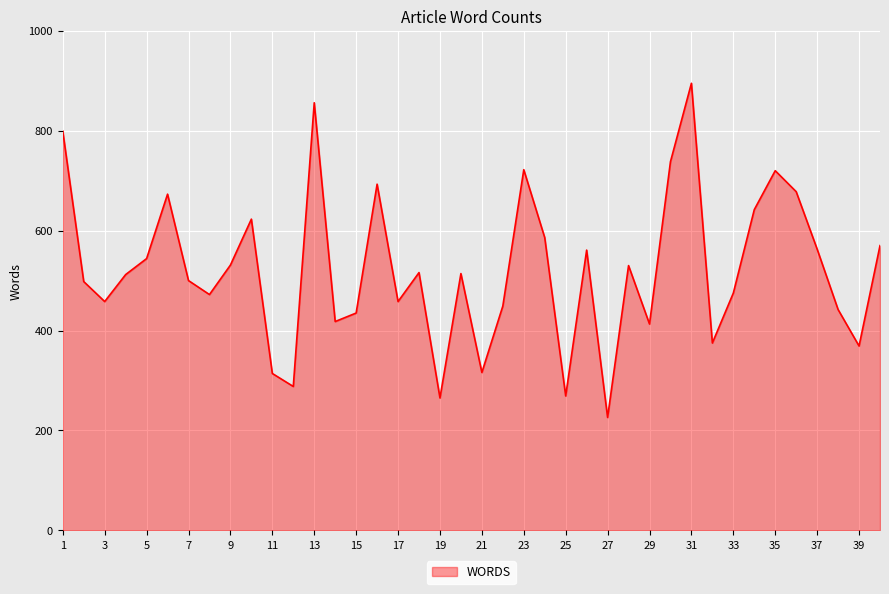

What is the difference between the maximum and minimum values?

669